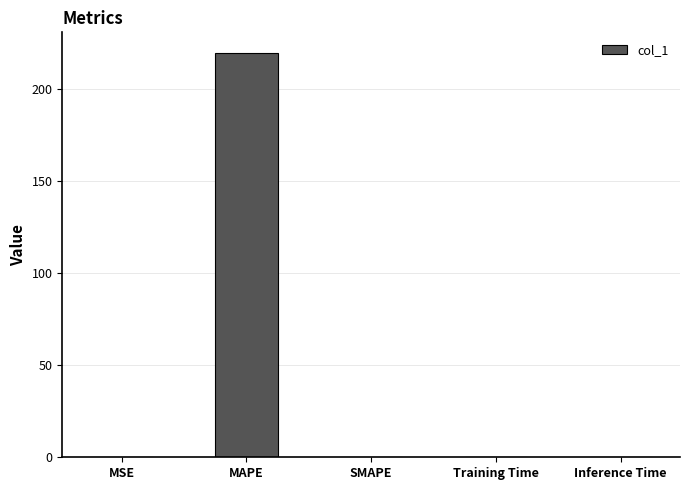

Which has a higher value, MAPE or SMAPE?

MAPE